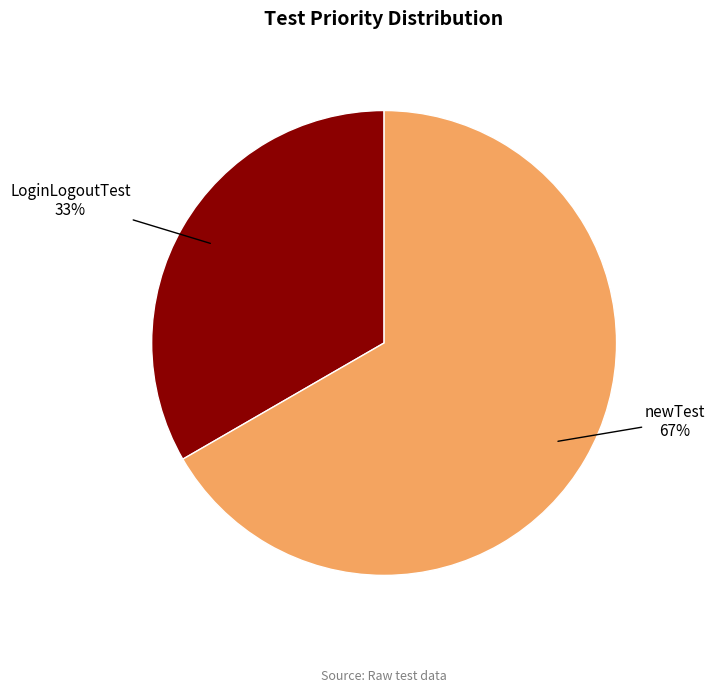

To the nearest percent, what is the combined percentage of newTest and LoginLogoutTest?

100%